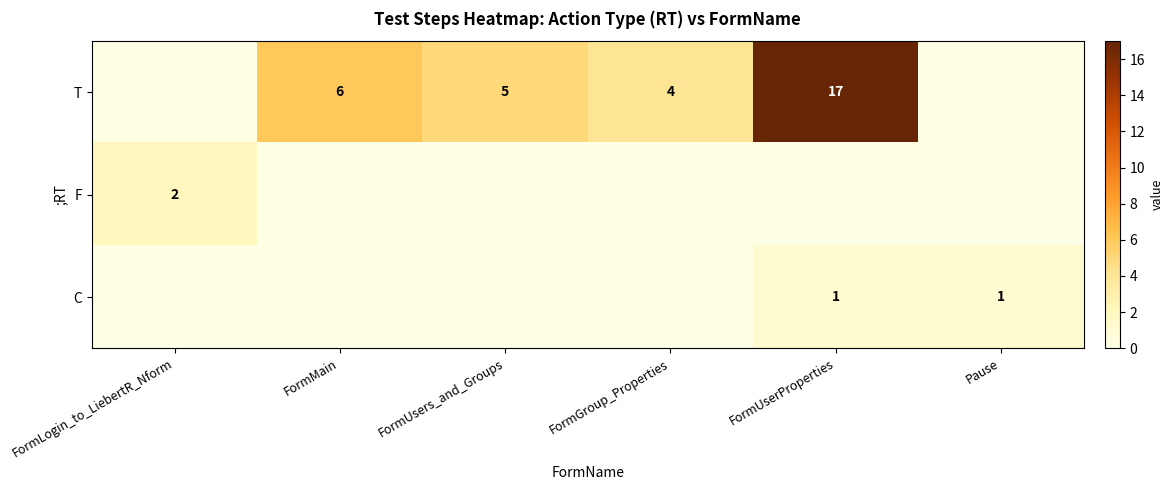

The T series shows 5 at FormUsers_and_Groups. True or false?

True